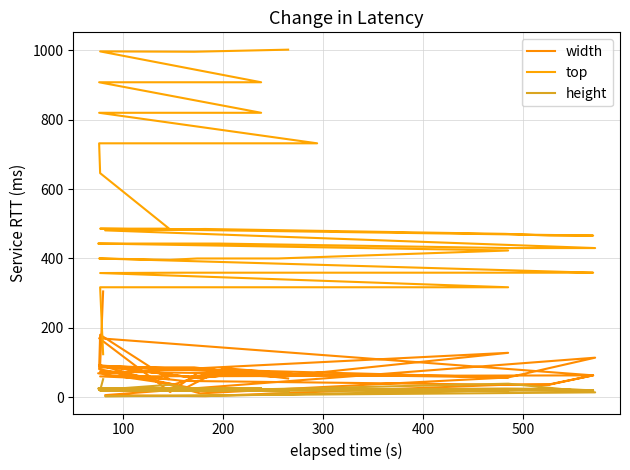

The value of width at 33 is 32. True or false?

False